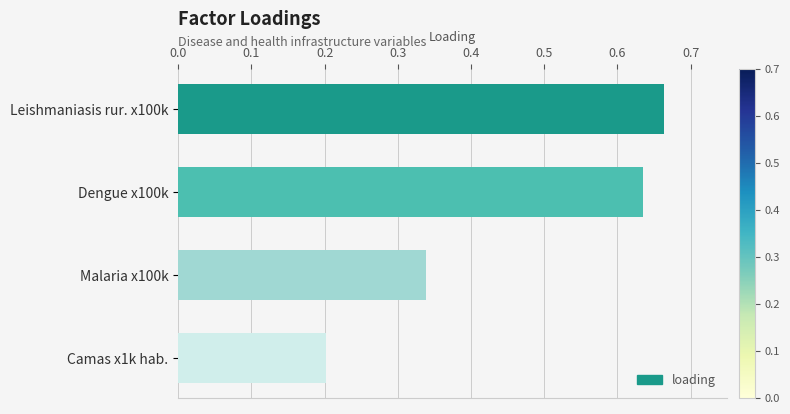

What is the label of the 2nd bar from the top?

Dengue x100k